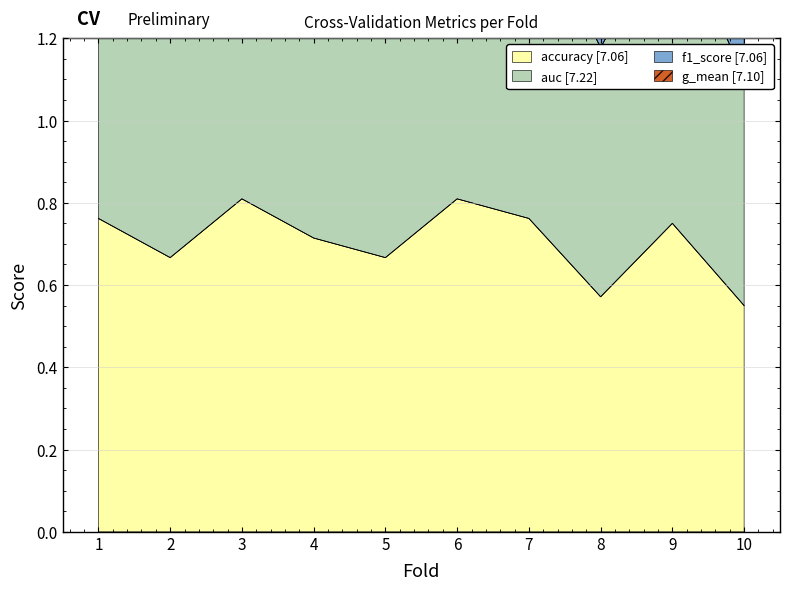

Is it true that accuracy equals 1.2 at 7?

False